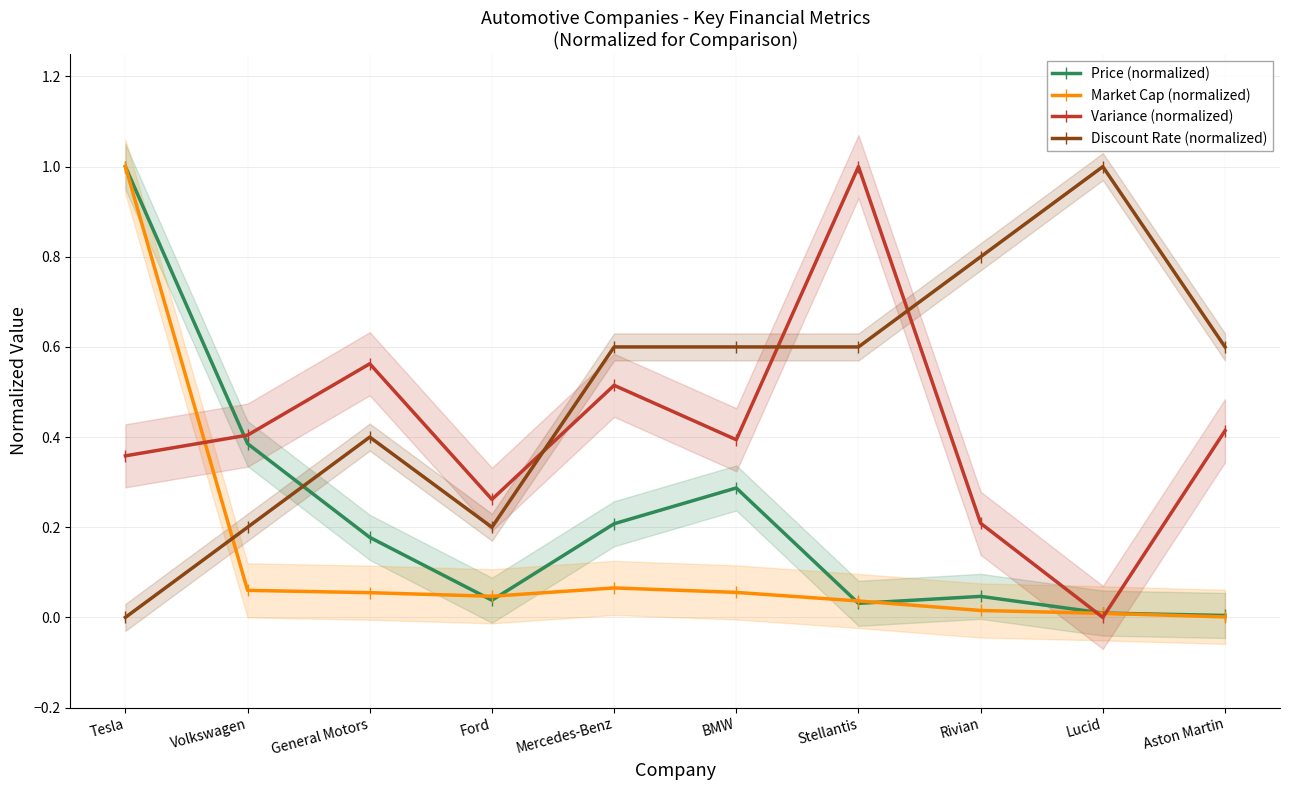

What is the maximum value for Variance (normalized)?

1.0